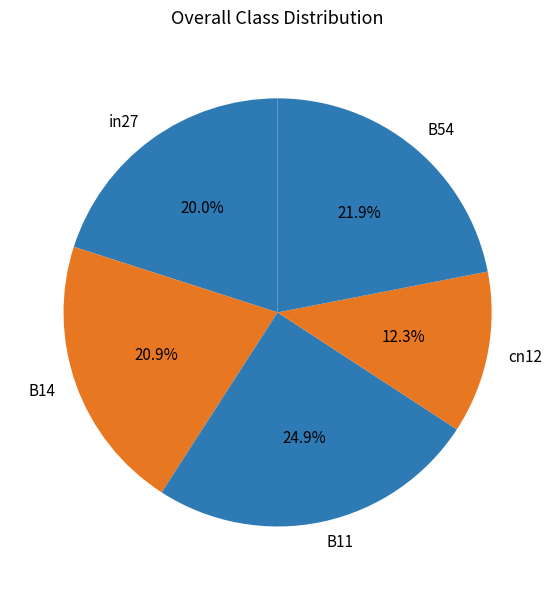

True or false: B11 accounts for 31% of the total.

False